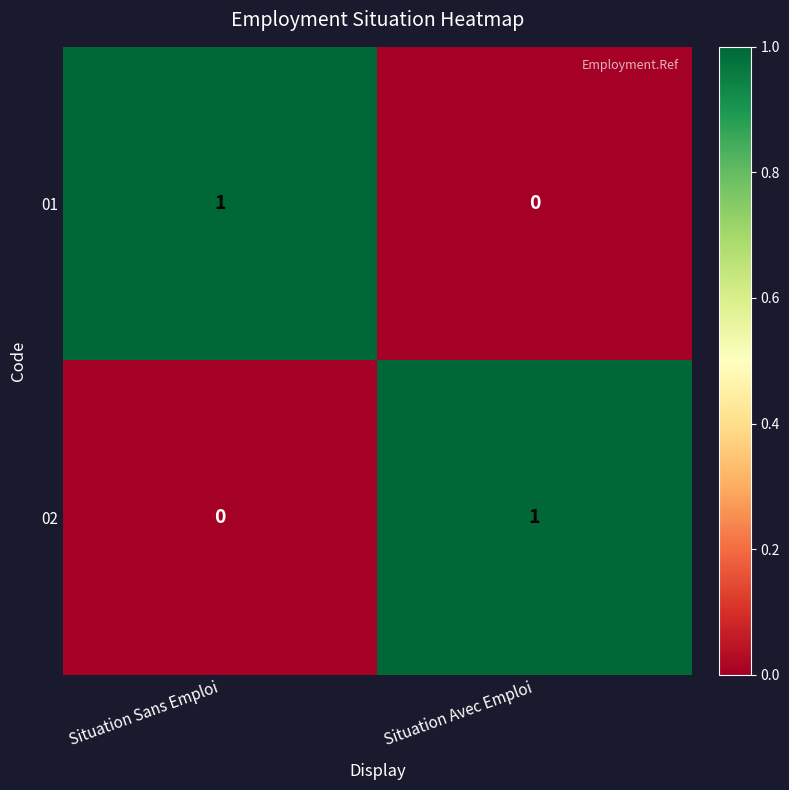

Reading left to right, transcribe all the data shown in this chart.

01: Situation Sans Emploi=1	Situation Avec Emploi=0
02: Situation Sans Emploi=0	Situation Avec Emploi=1